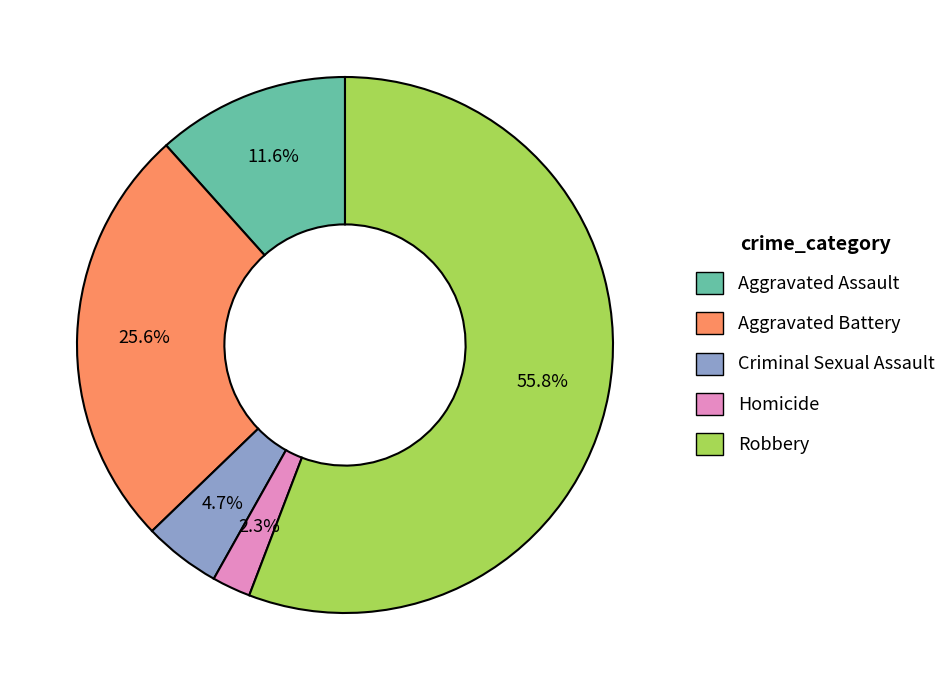

Is it true that Robbery is 41% of the pie?

False